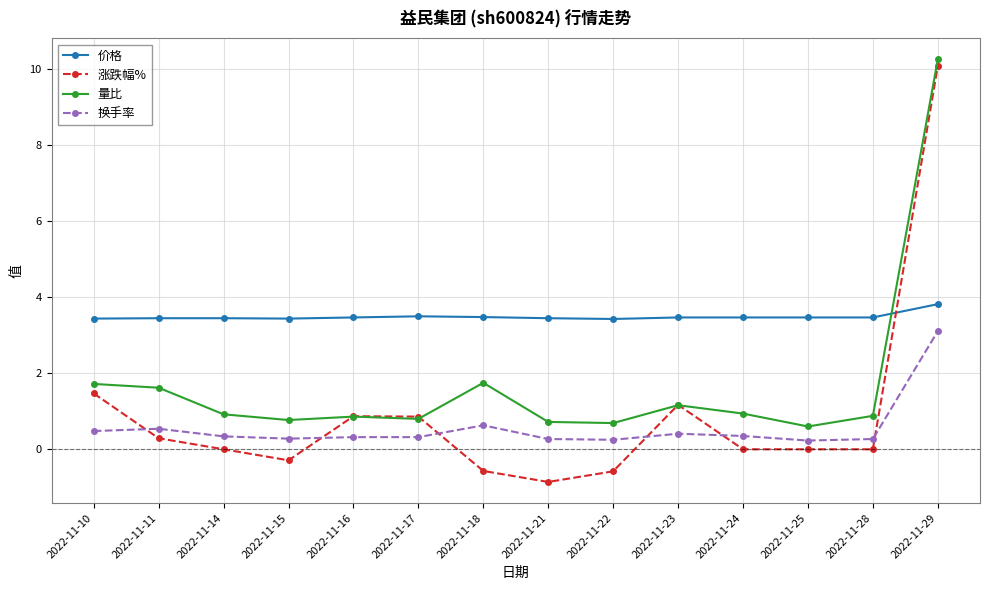

True or false: 量比 has a value of 4.8 at 2022-11-29.

False